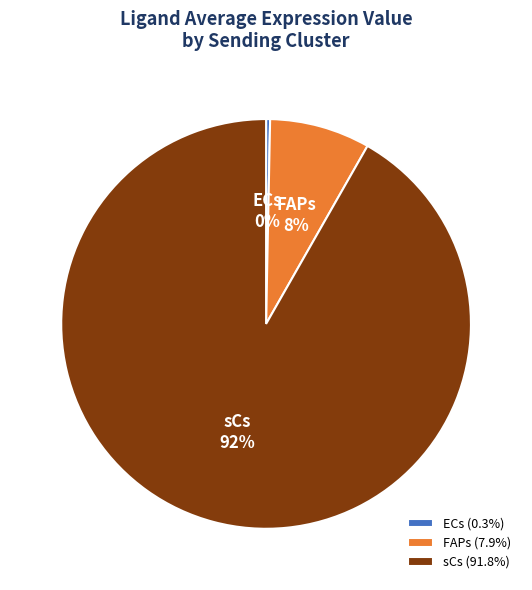

Between ECs and sCs, which is larger?

sCs